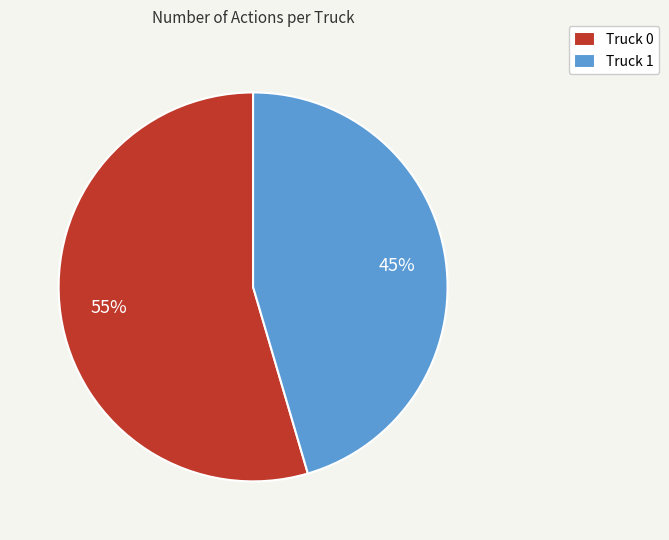

Does any single category account for the majority?

Yes